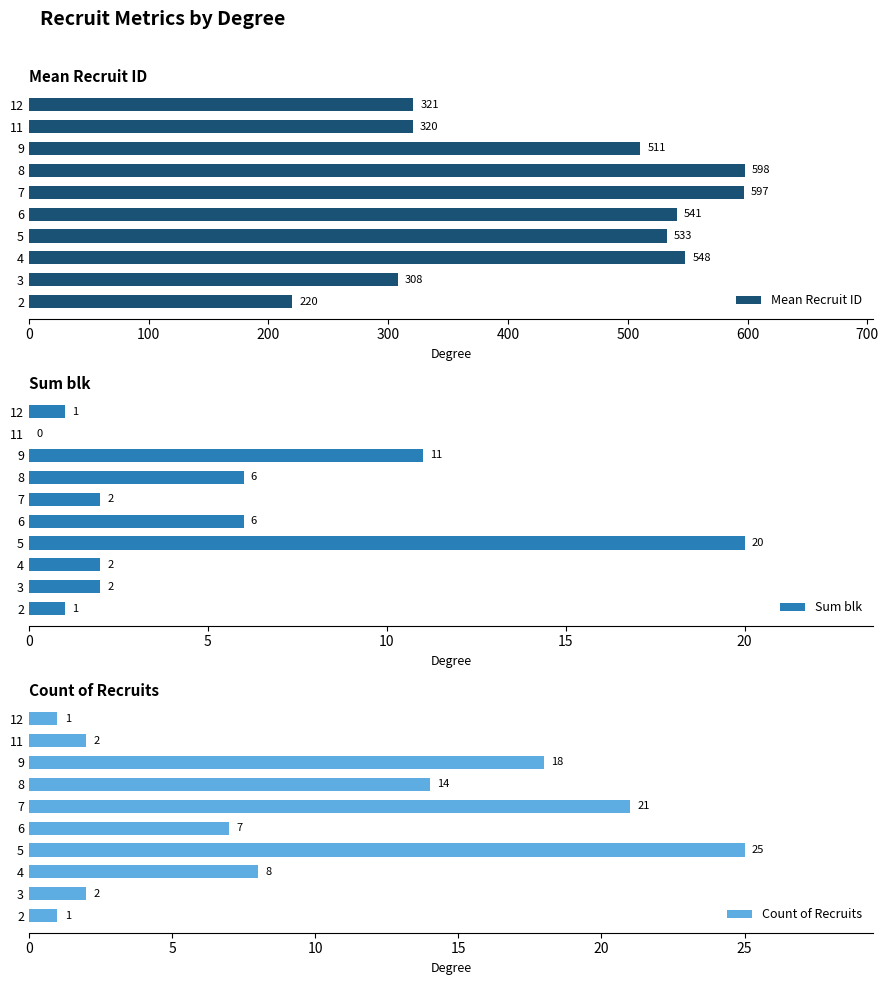

List the series in order of their peak value, lowest first.

Sum blk, Count of Recruits, Mean Recruit ID